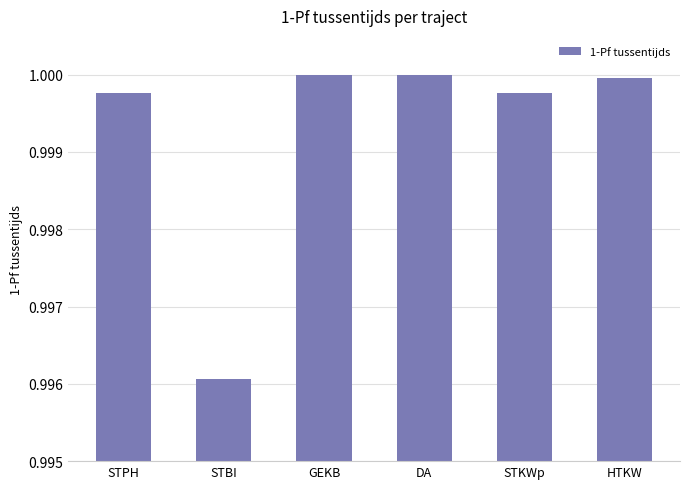

What is the sum of all values?

6.0